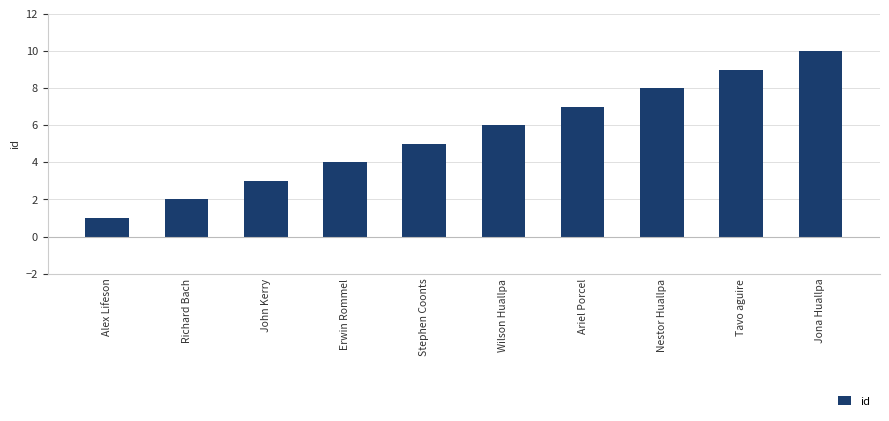

What is the label of the 8th bar from the right?

John Kerry